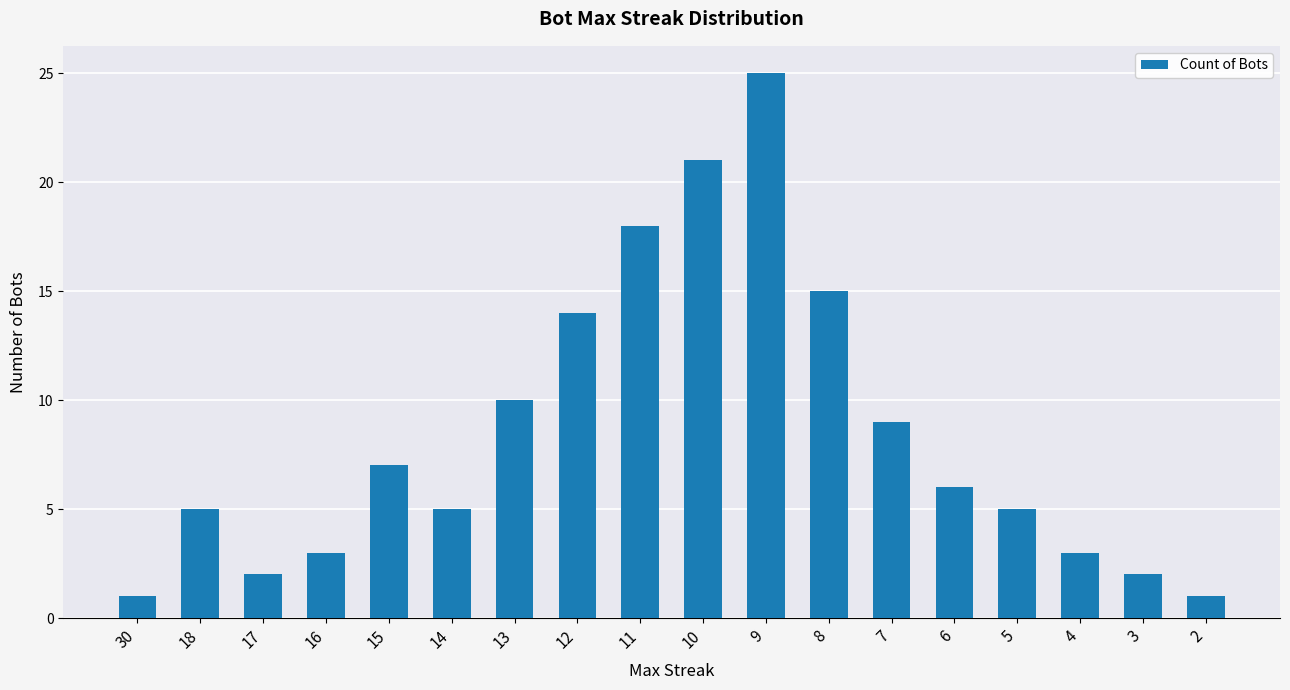

Count the number of categories in the chart.

18